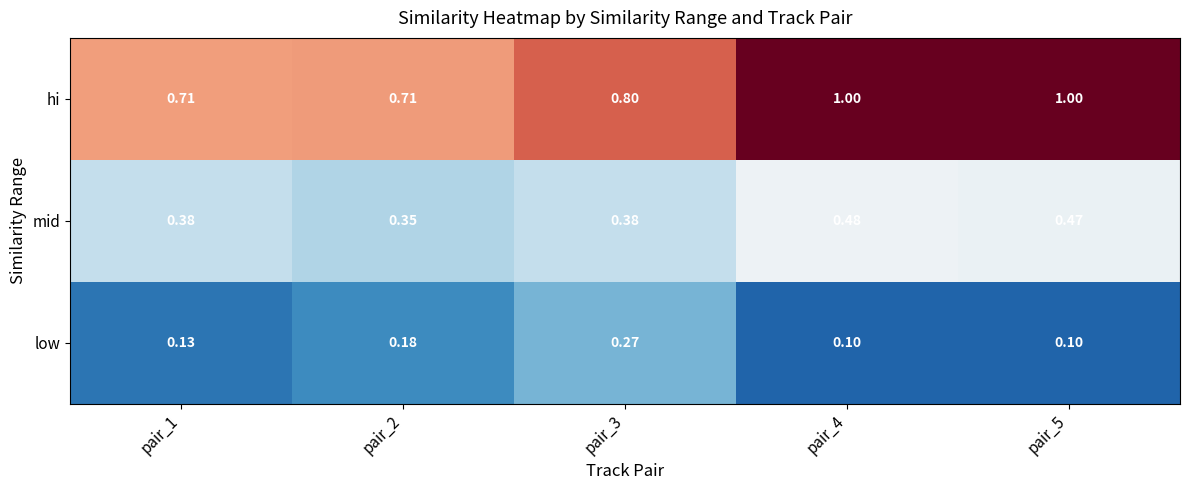

At how many categories does at least one series exceed 0?

5